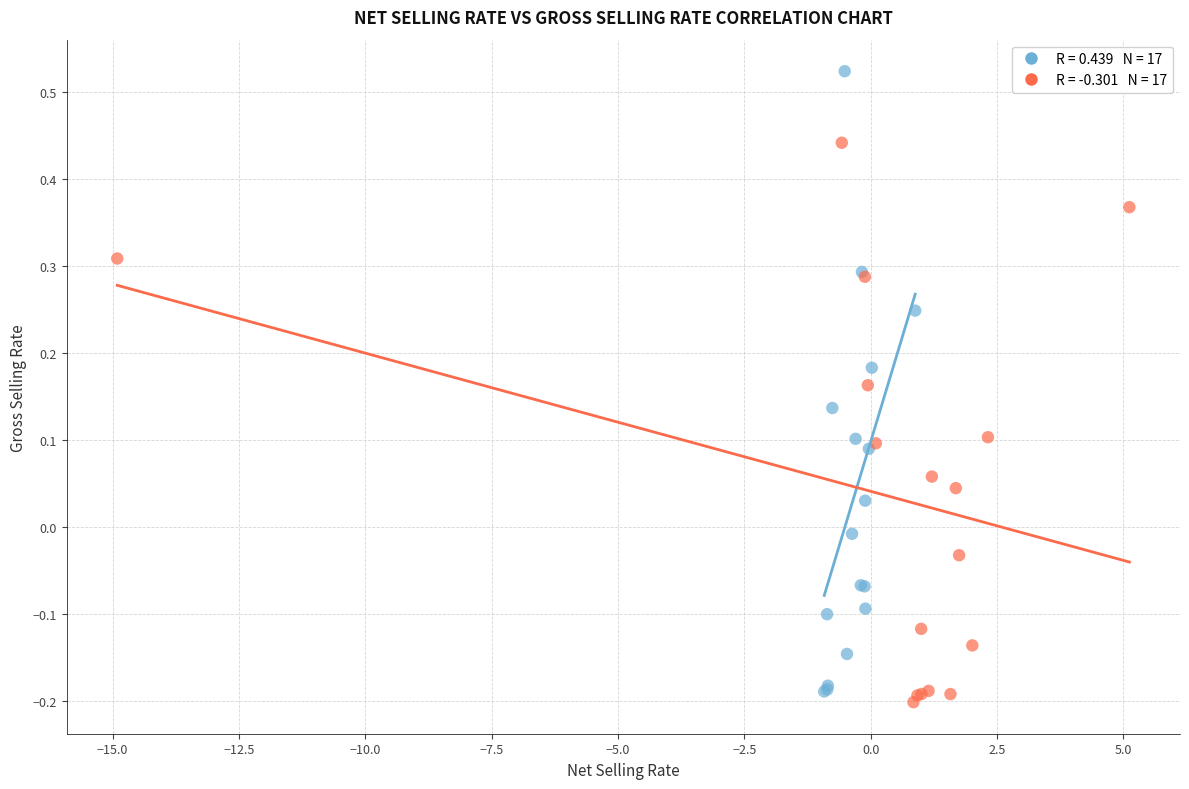

Which series has the largest Y range (max minus min)?

Group A